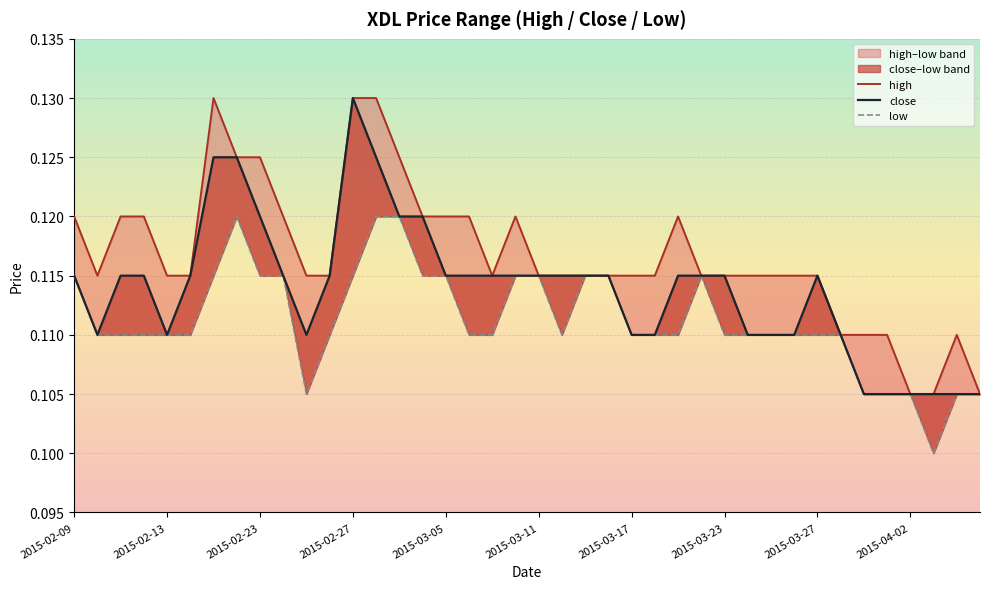

What is the sum of the high values at 2015-02-13 and 2015-02-27?

0.2